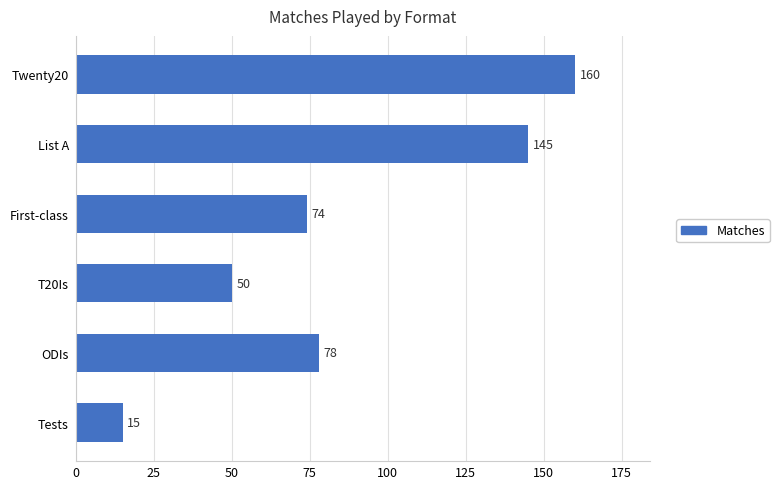

List the labels in order of value, smallest first.

Tests, T20Is, First-class, ODIs, List A, Twenty20